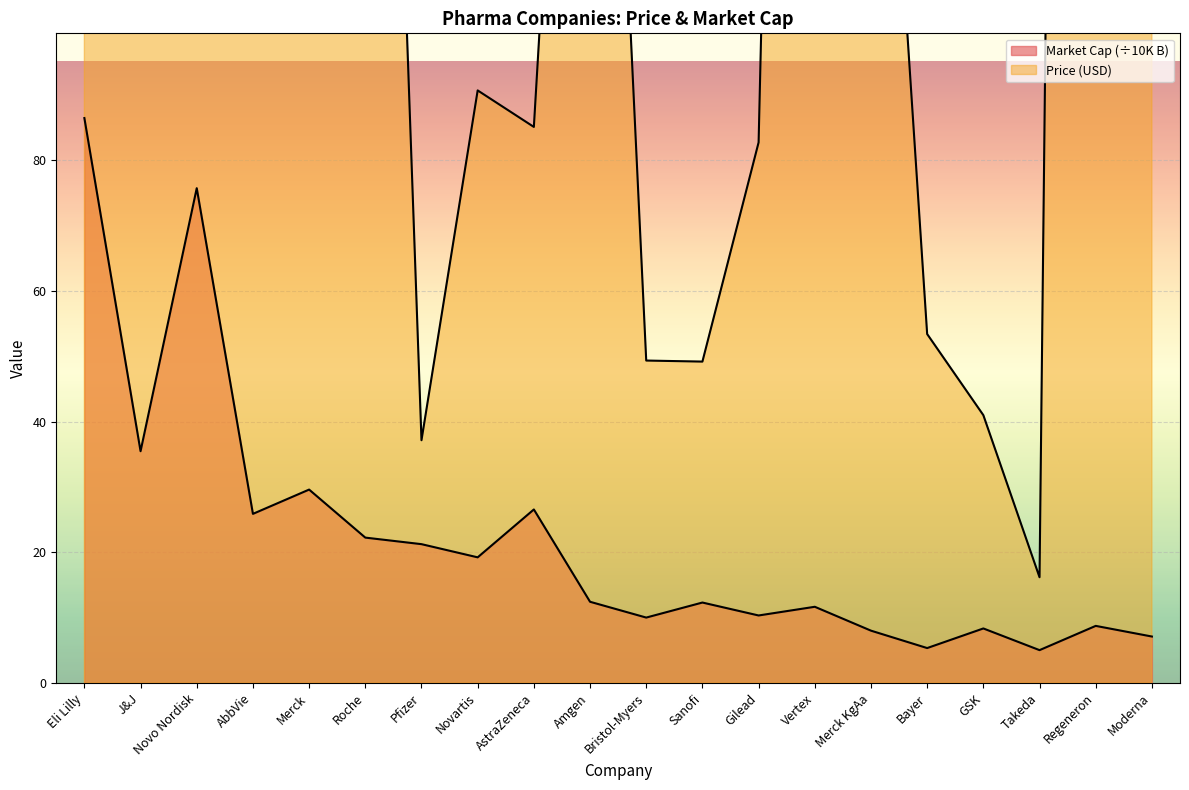

How many lines are shown in the chart?

2